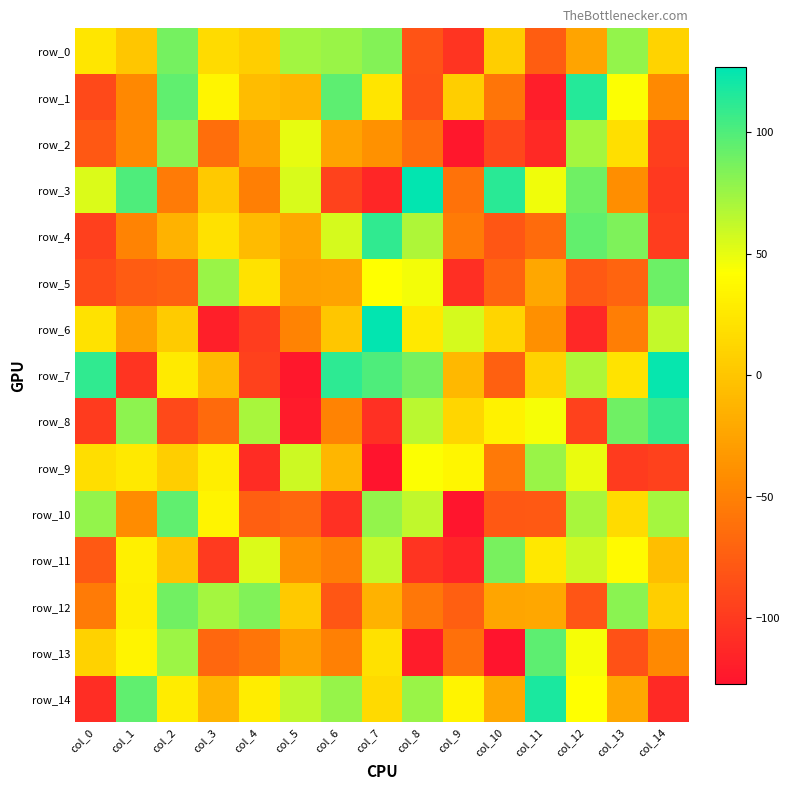

How many values in row_3 are below zero?

7